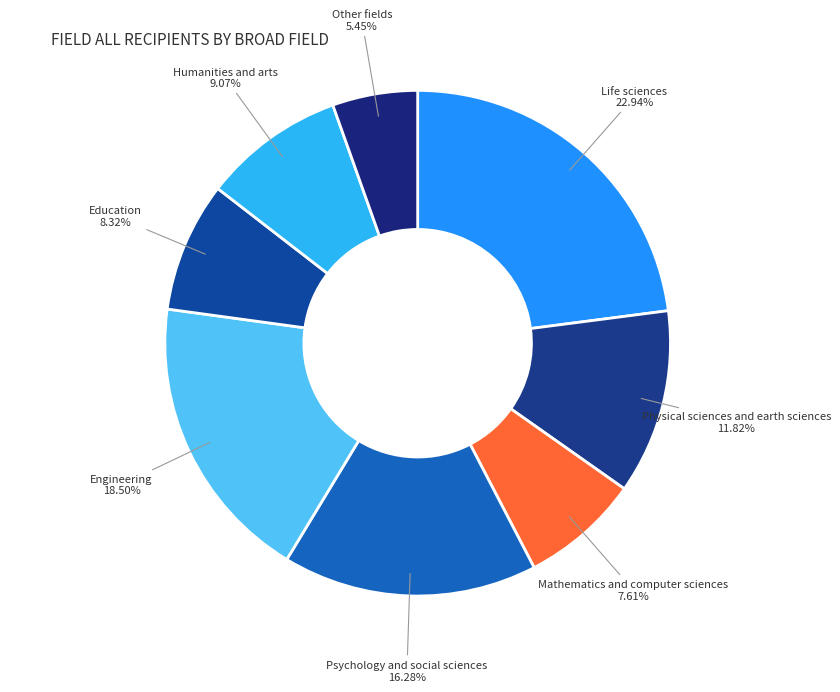

To the nearest percent, what is the combined percentage of Education and Mathematics and computer sciences?

16%